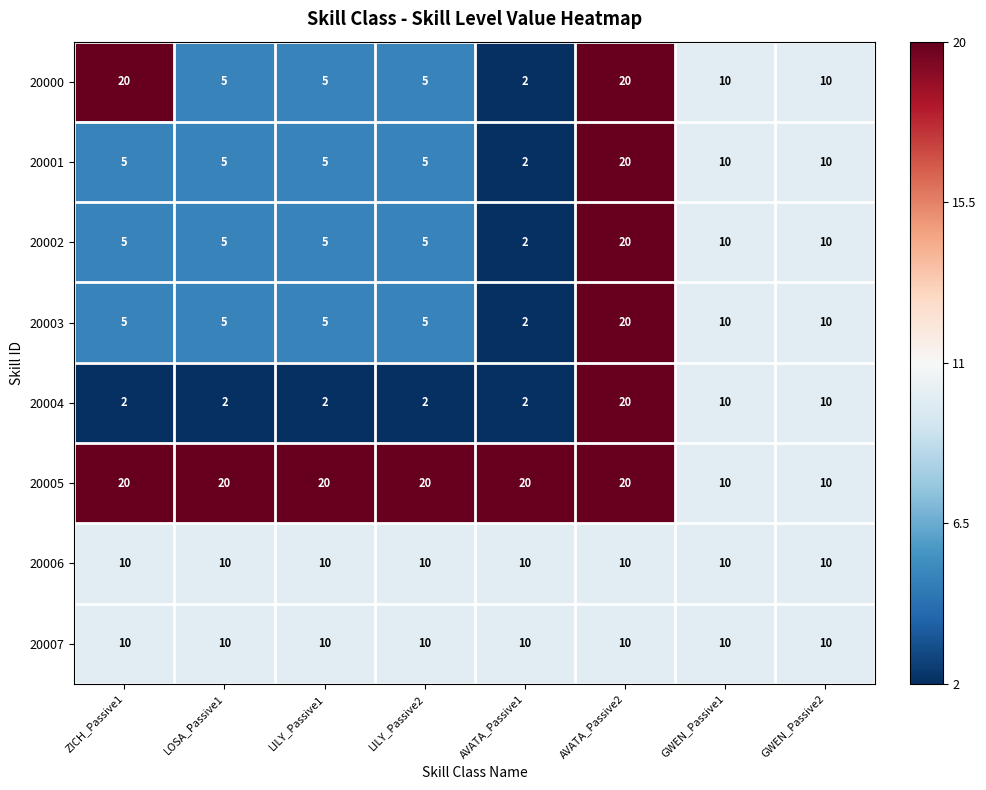

At which category is the sum across all series the highest?

AVATA_Passive2